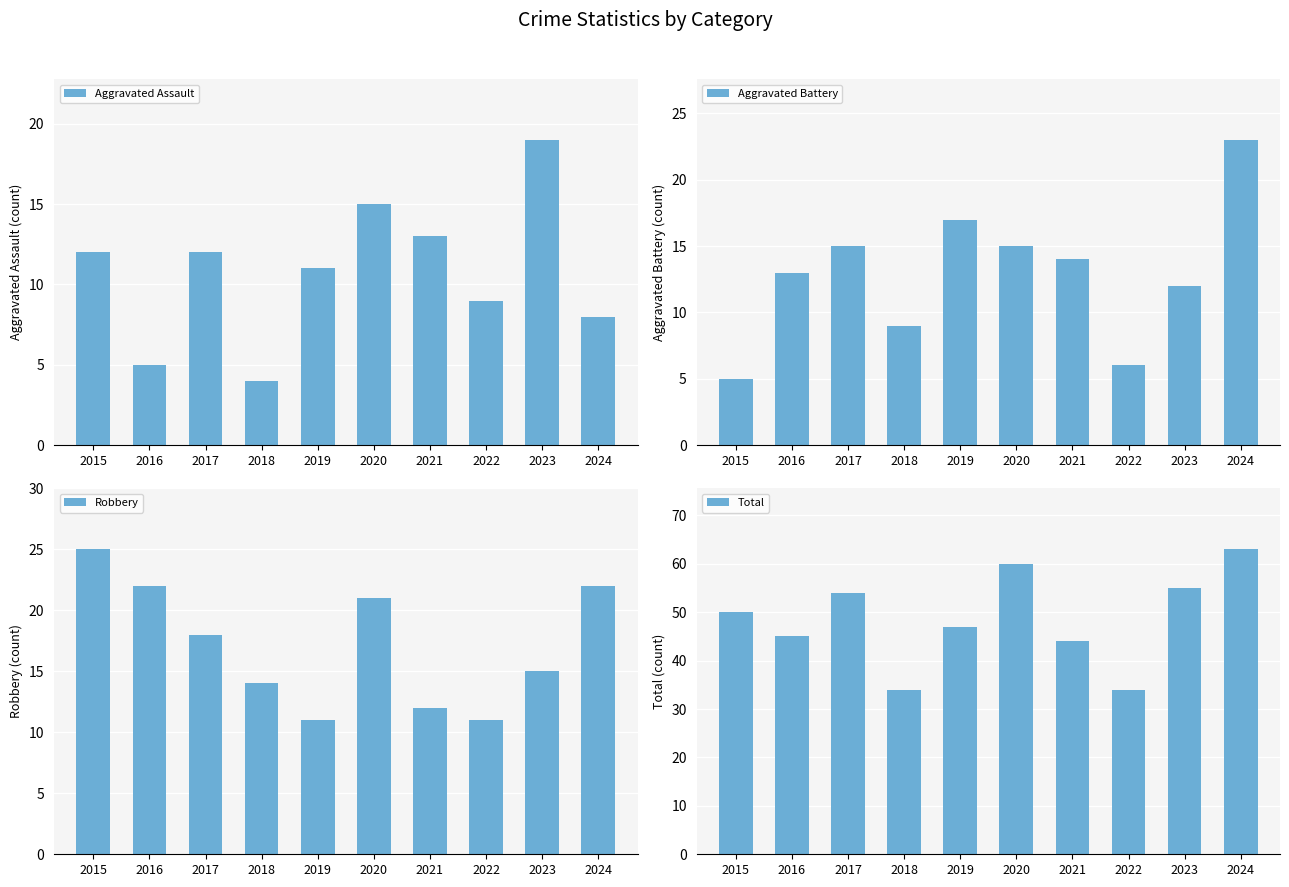

At which category does the chart reach its minimum across all series?

2018